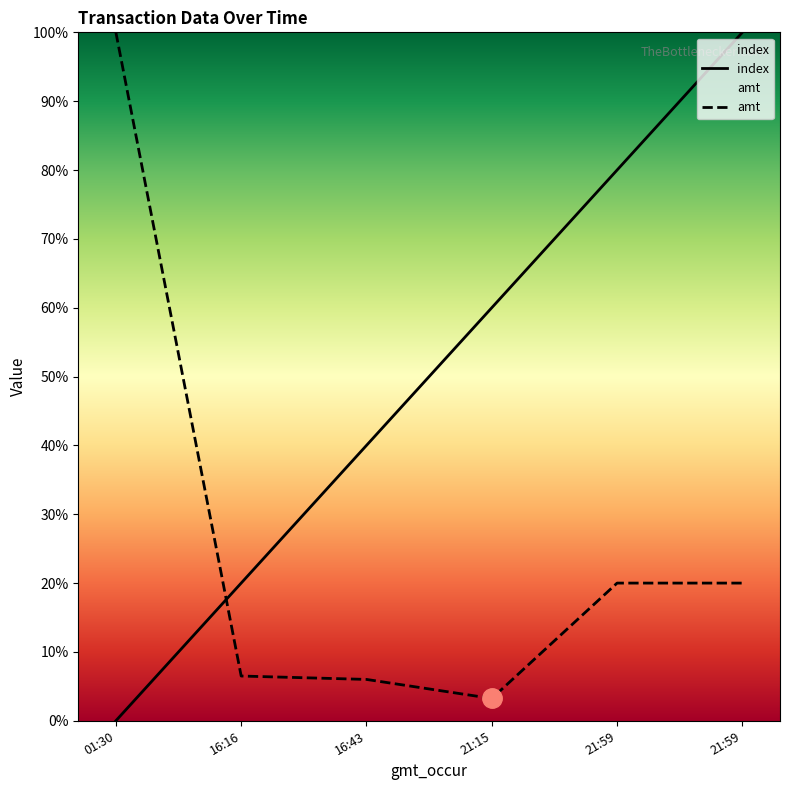

True or false: index has more than 1 points higher than both neighbors.

False